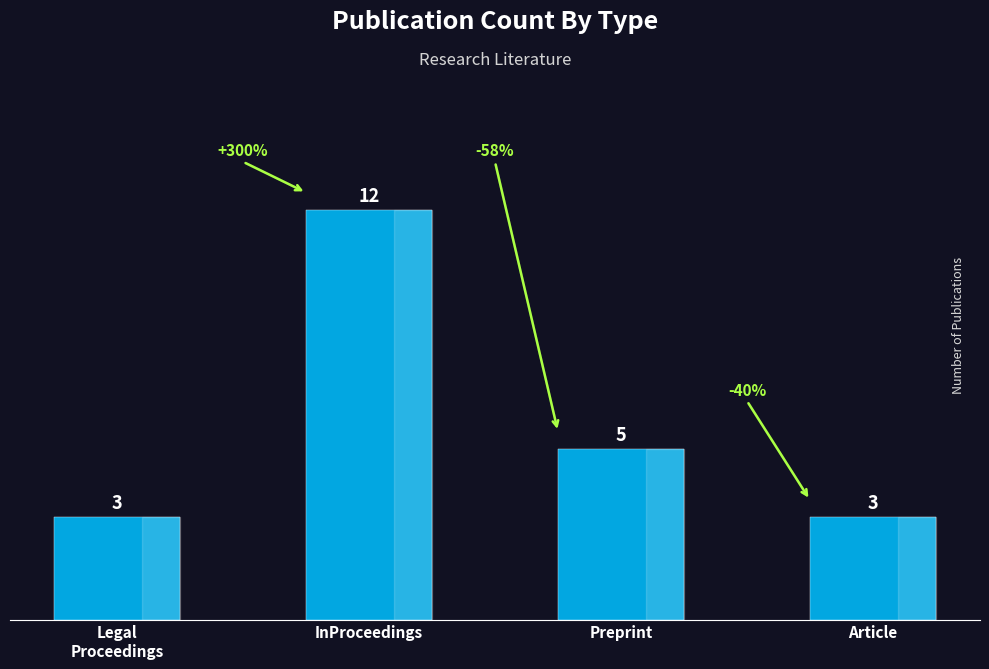

What is the change in value from Legal
Proceedings to Preprint?

+2